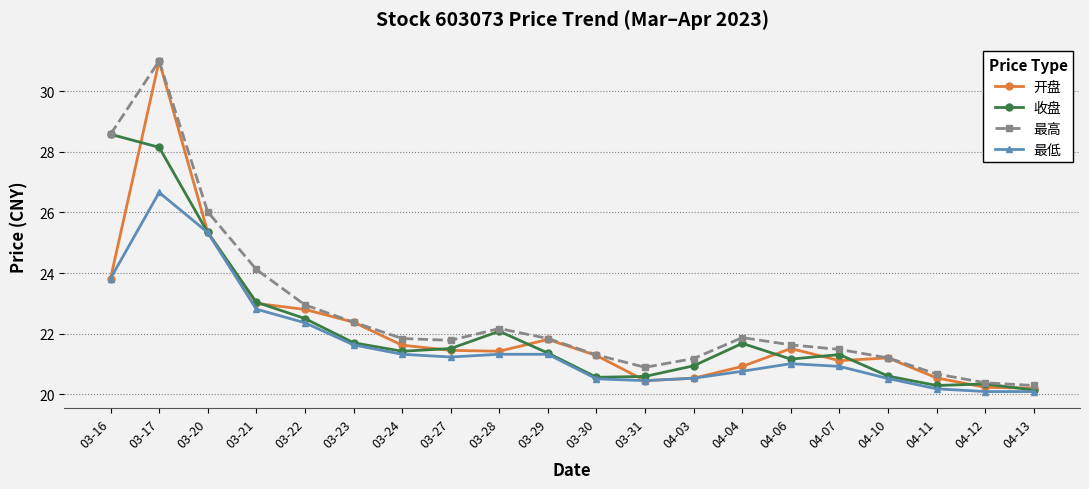

Which series has the widest spread of values?

开盘